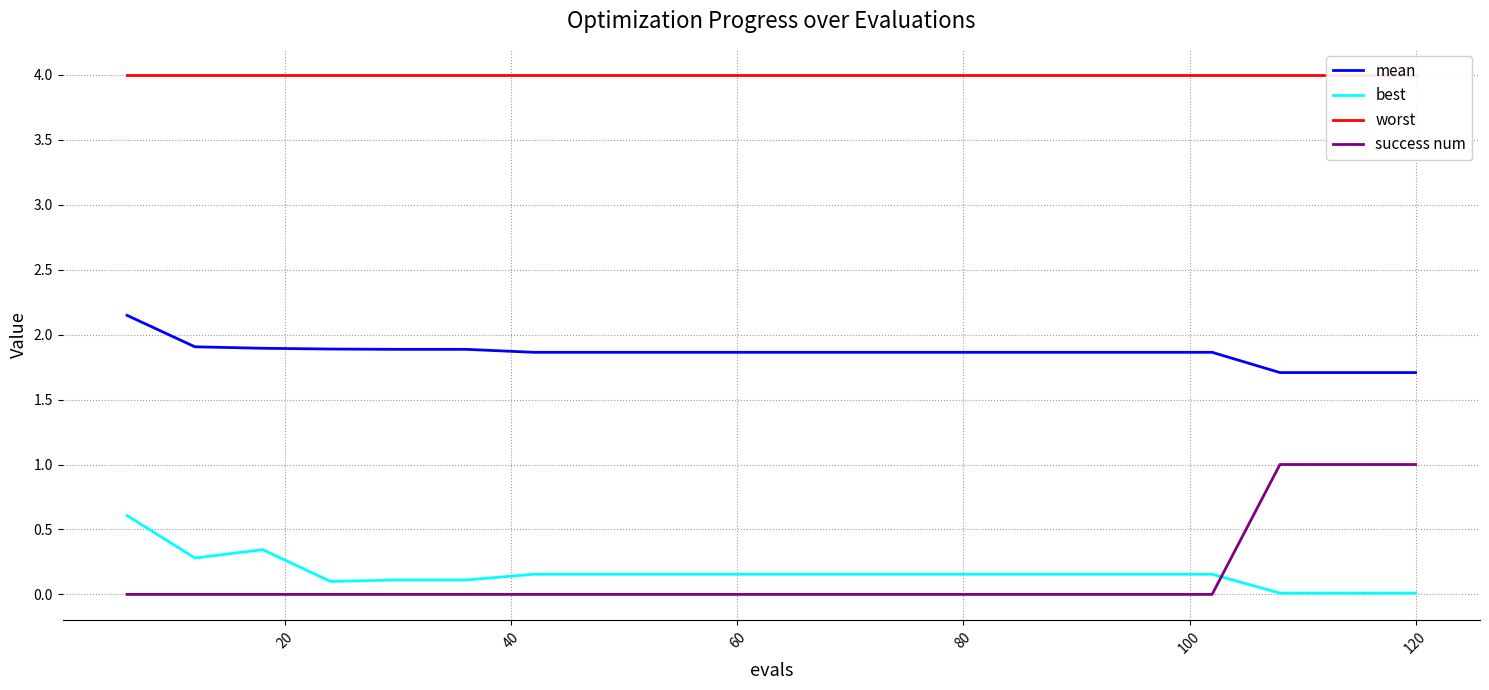

True or false: success num and best cross at least once.

True